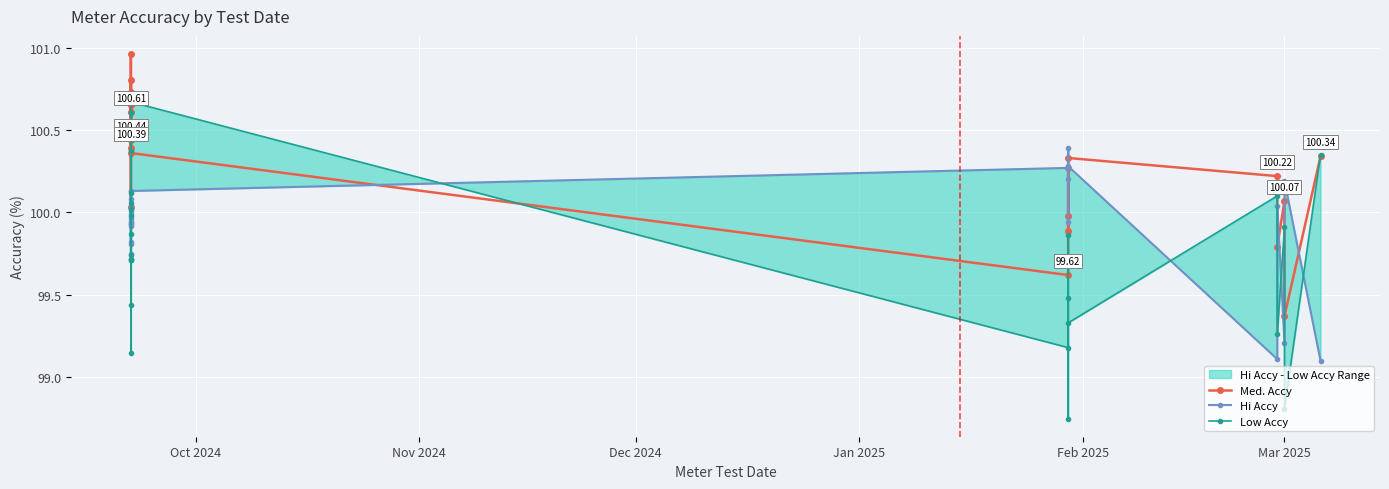

How many interior local peaks does the Low Accy series have?

8